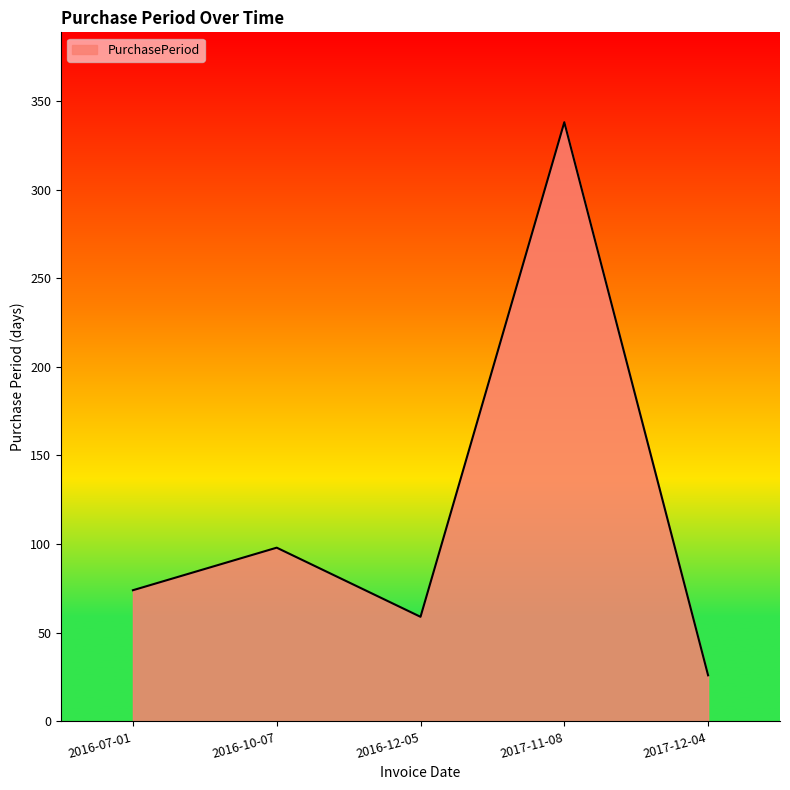

True or false: there are more than 1 points higher than both neighbors.

True